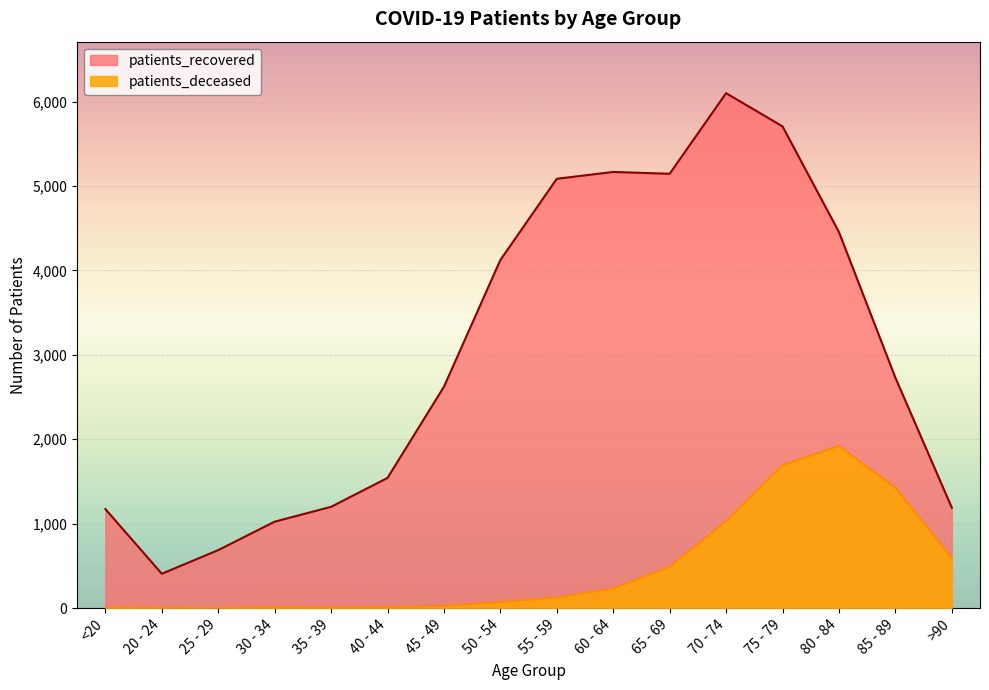

True or false: patients_deceased and patients_recovered cross at least once.

False